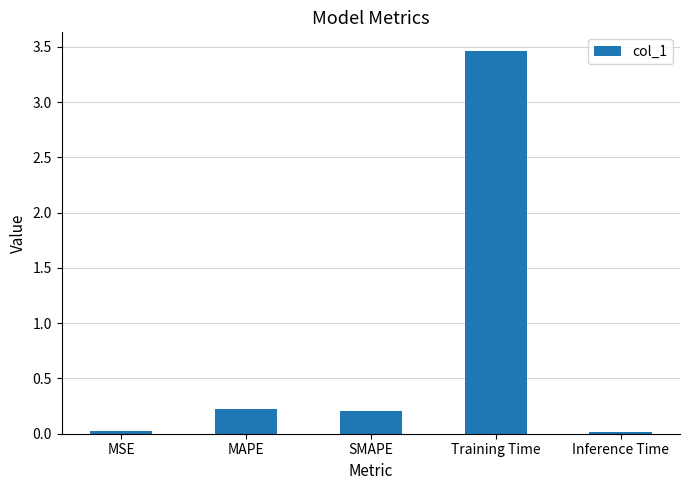

The value at MSE is 0.0. True or false?

True